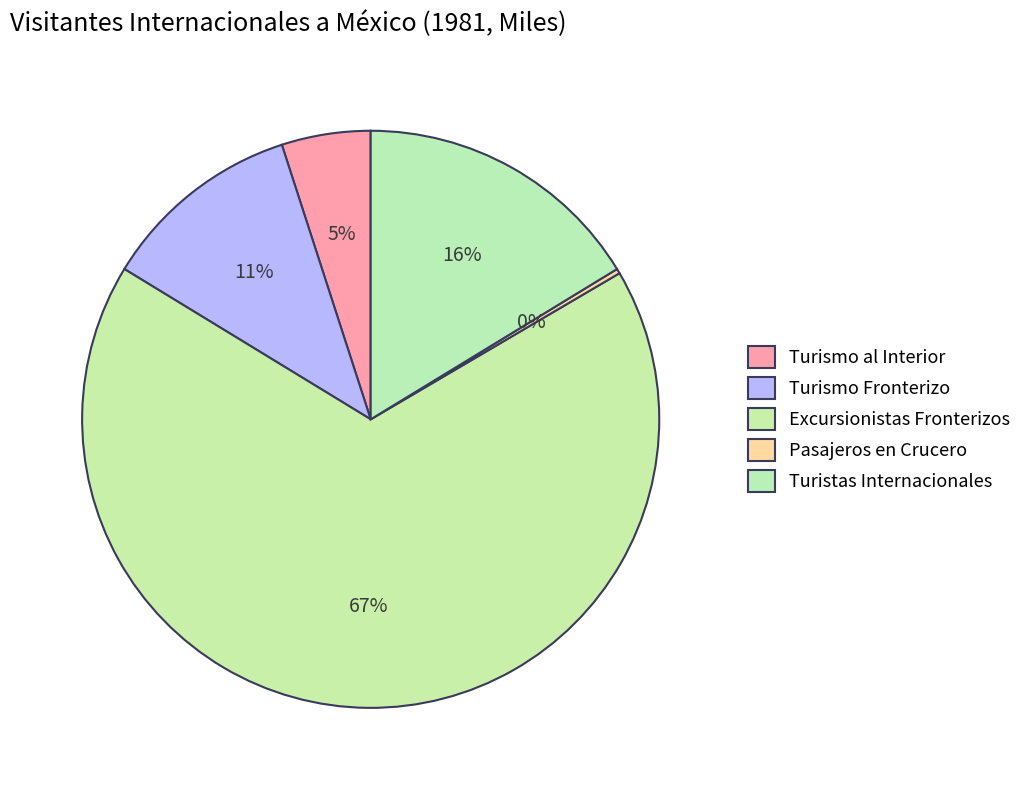

How many slices are in this pie chart?

5